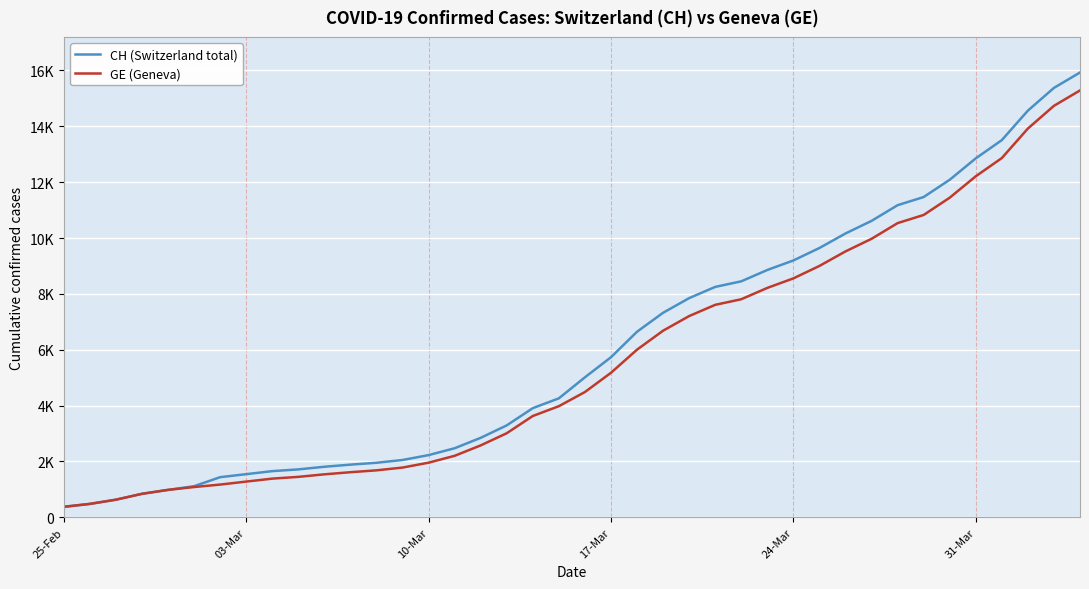

True or false: GE (Geneva) and CH (Switzerland total) intersect in this chart.

False